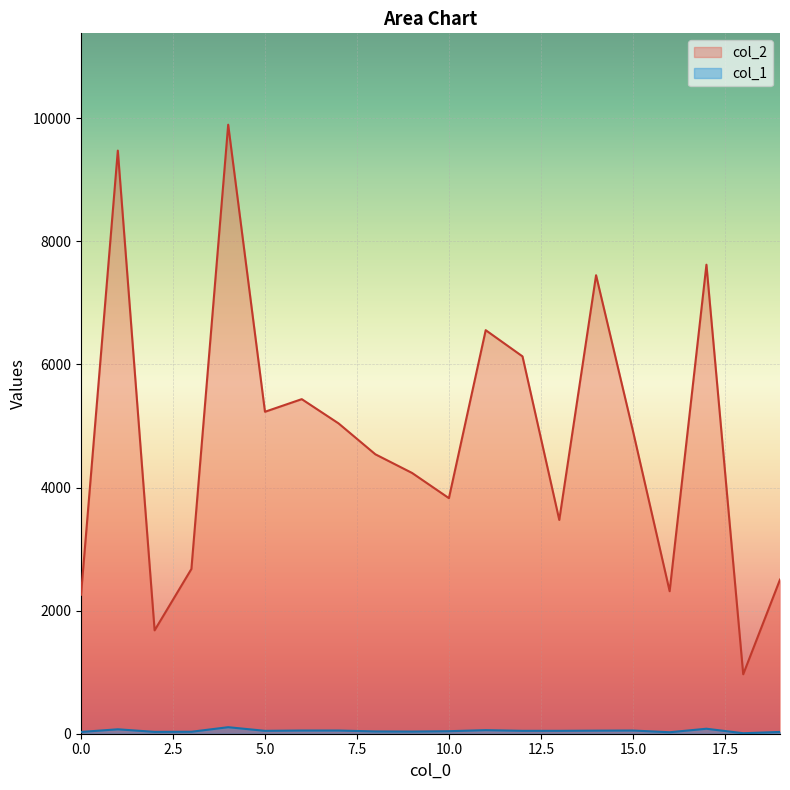

Which has a higher value, 9 or 6?

6